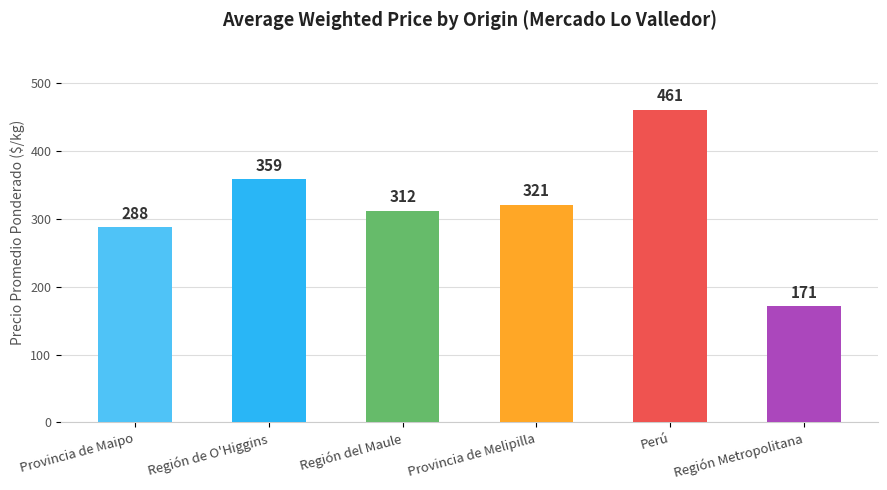

Reading left to right, extract all data points from this chart.

288	359	312	321	461	171